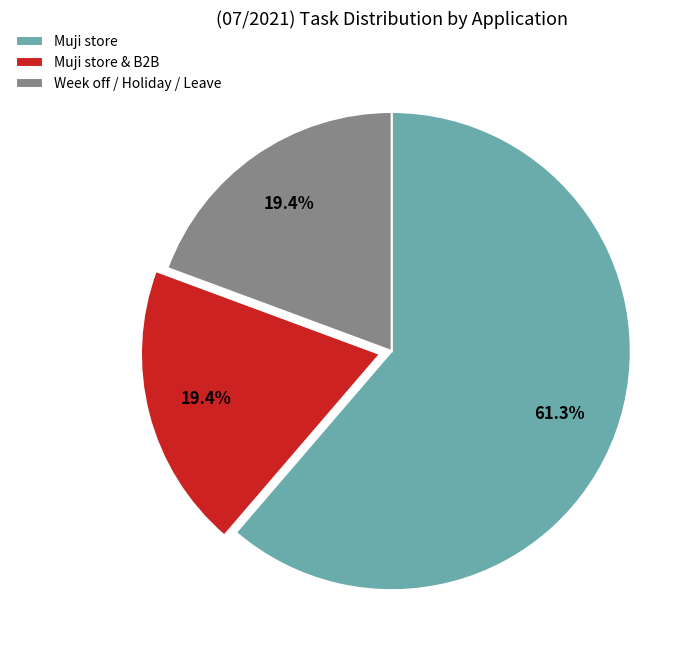

Which slice is the largest?

Muji store